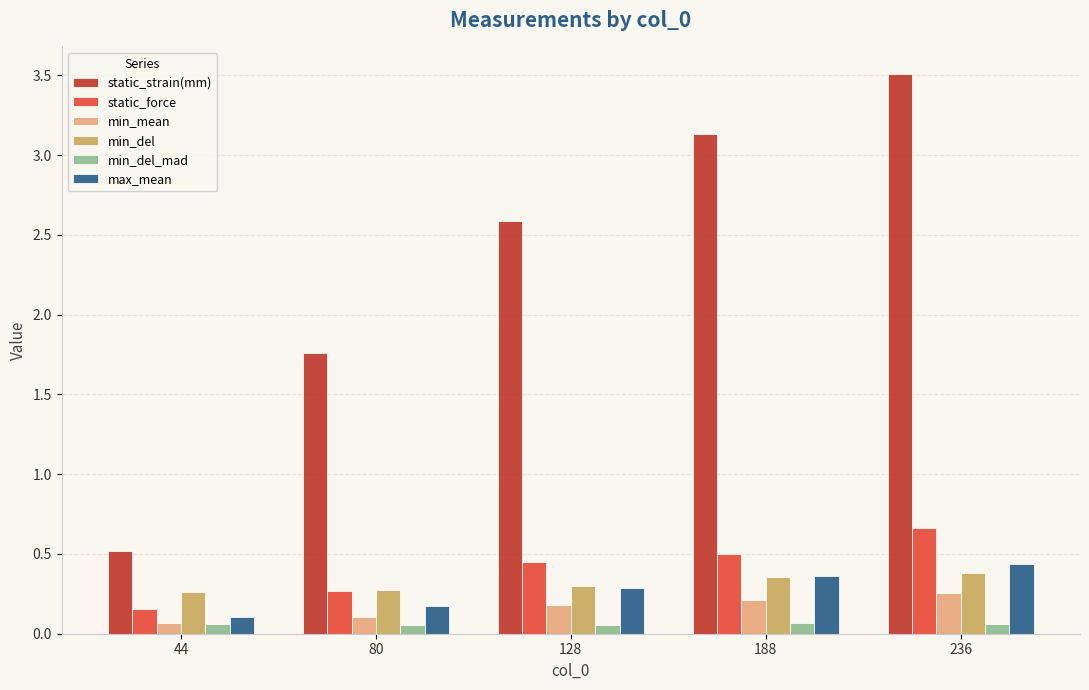

Is the value of min_del_mad at 80 greater than the value of min_mean at 80?

No